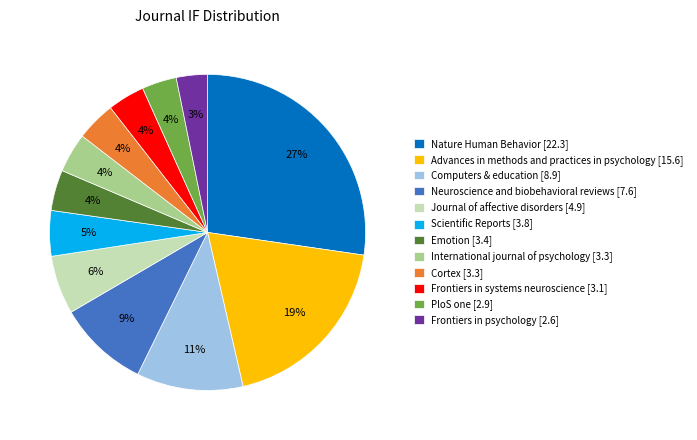

To the nearest percent, what percentage of the pie is Journal of affective disorders [4.9]?

6%